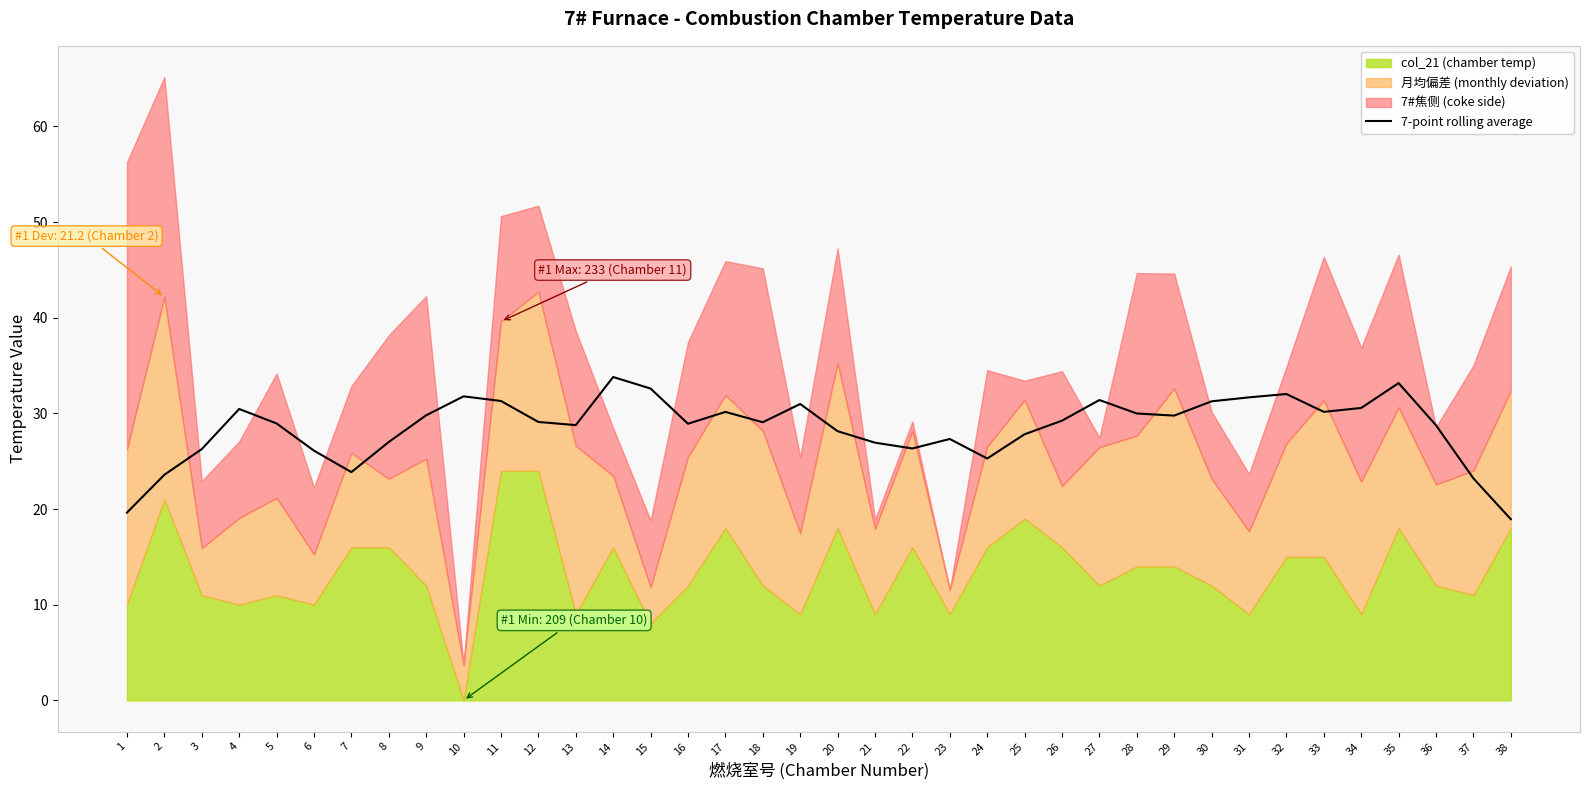

What is the lowest value of the 7-point rolling average series?

18.9